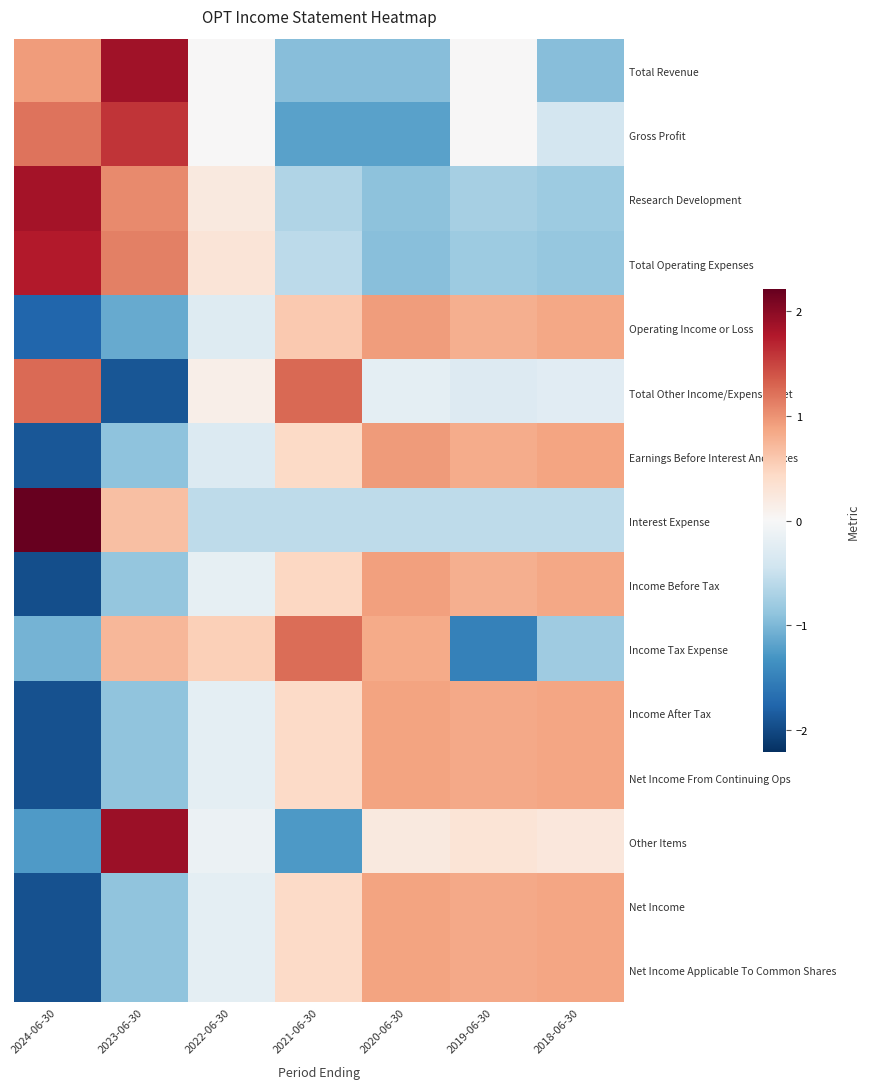

Rank the series at 2022-06-30 from highest to lowest value.

Income Tax Expense, Total Operating Expenses, Research Development, Total Other Income/Expenses Net, Total Revenue, Gross Profit, Other Items, Income Before Tax, Income After Tax, Net Income From Continuing Ops, Net Income, Net Income Applicable To Common Shares, Operating Income or Loss, Earnings Before Interest And Taxes, Interest Expense